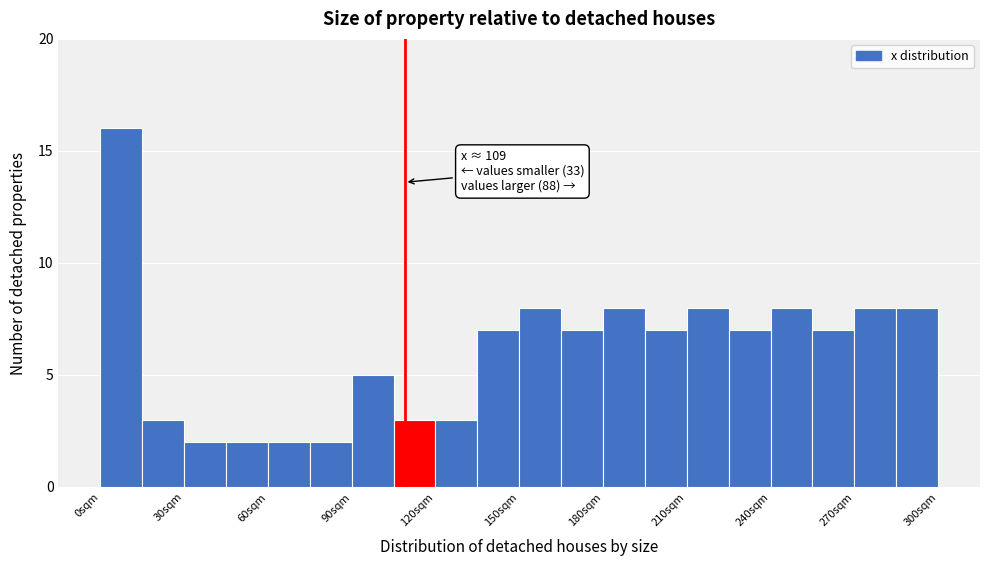

Around what value on the x-axis is the tallest bar? Give the approximate position of its centre, as read against the axis.

10